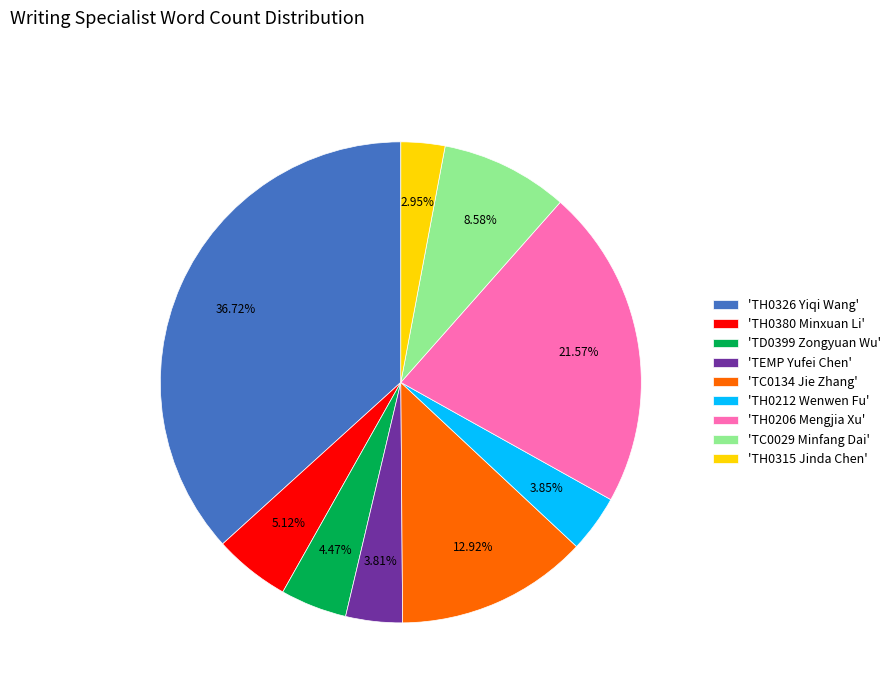

Which has a higher value, 'TH0380 Minxuan Li' or 'TC0029 Minfang Dai'?

'TC0029 Minfang Dai'